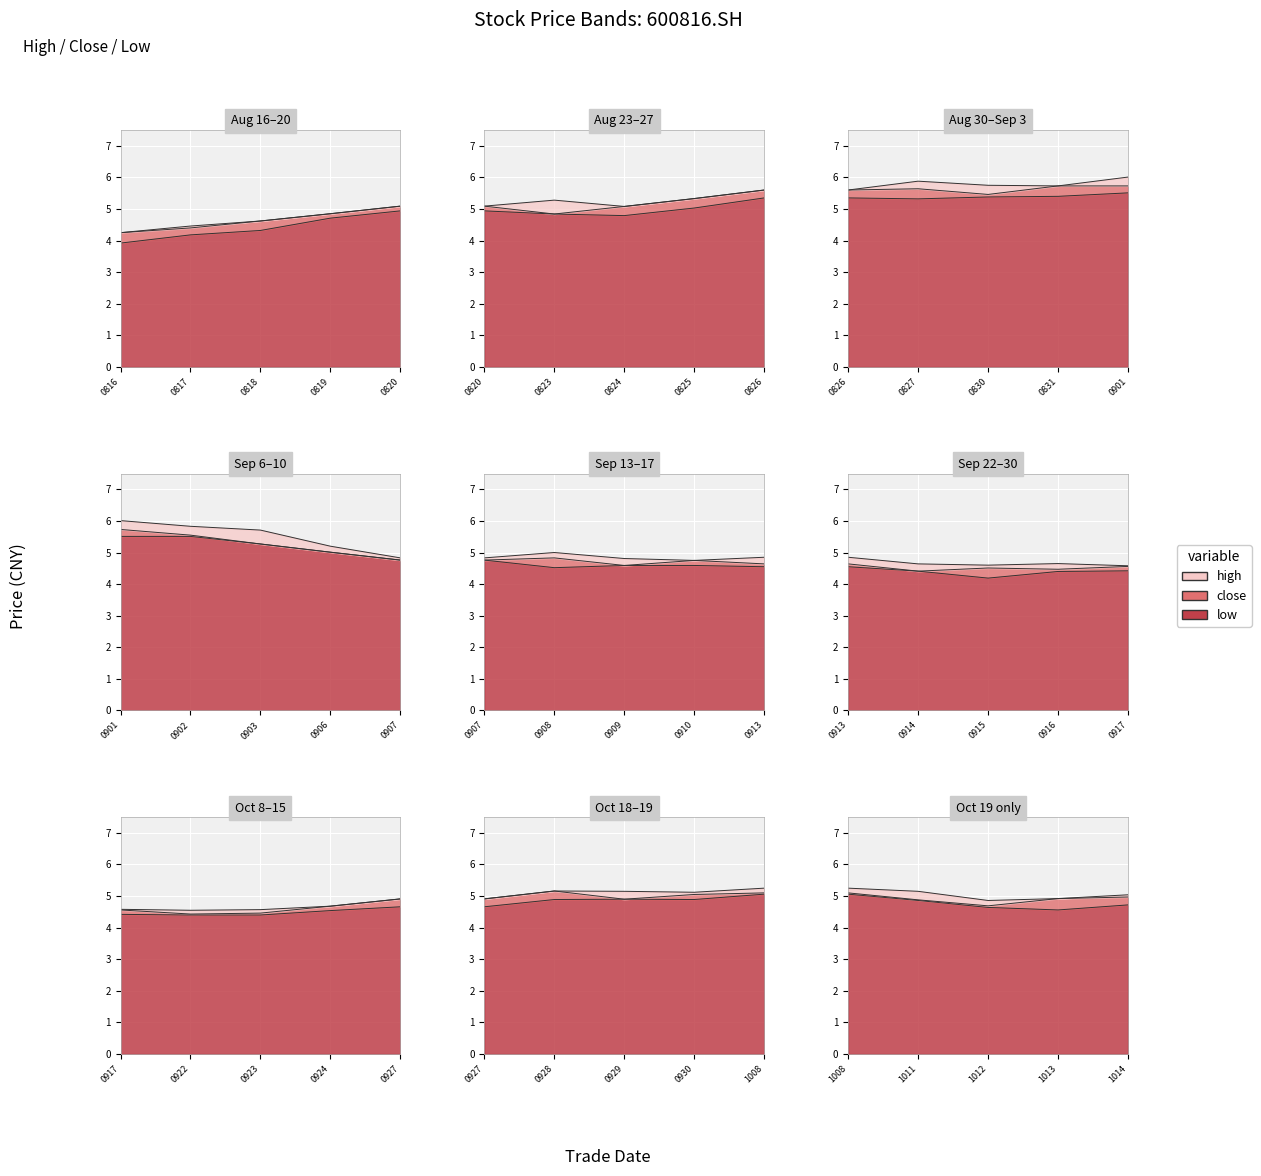

What is the value of the high point at the 18th from the left?

5.0